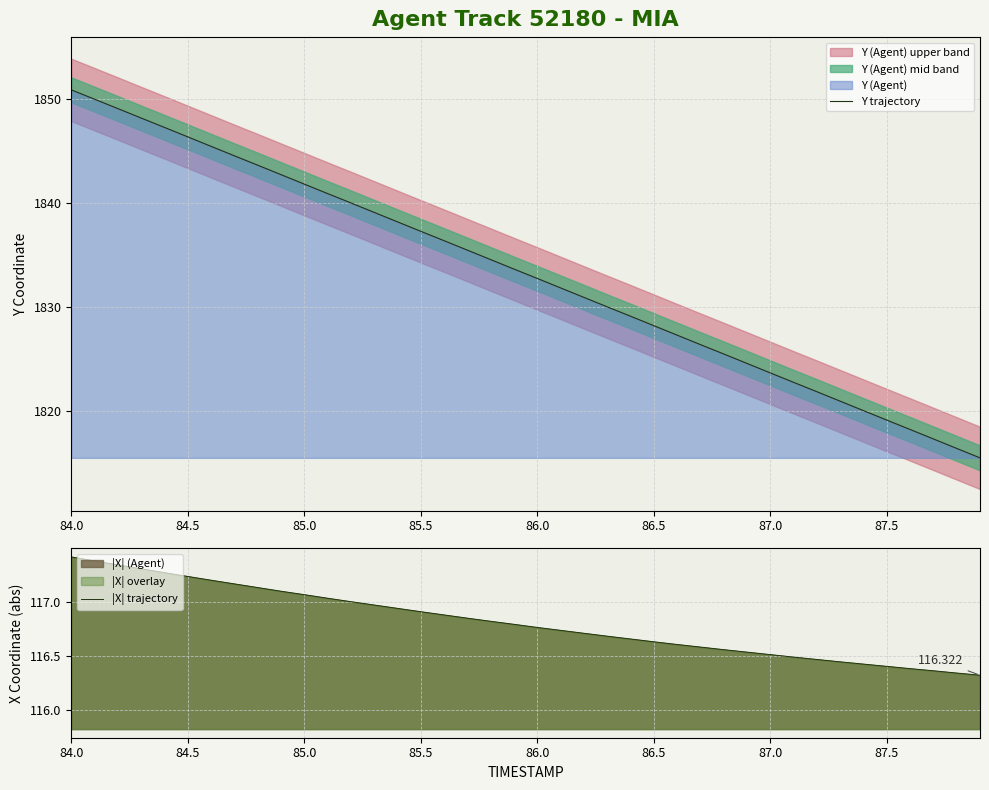

What is the minimum value shown in the chart?

116.3